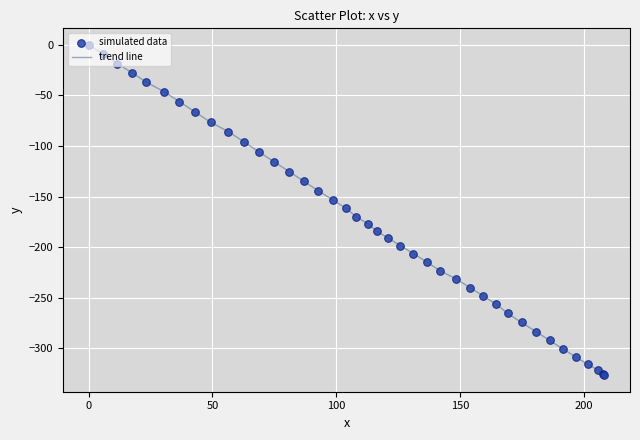

What is the difference between the maximum and minimum values?

326.4